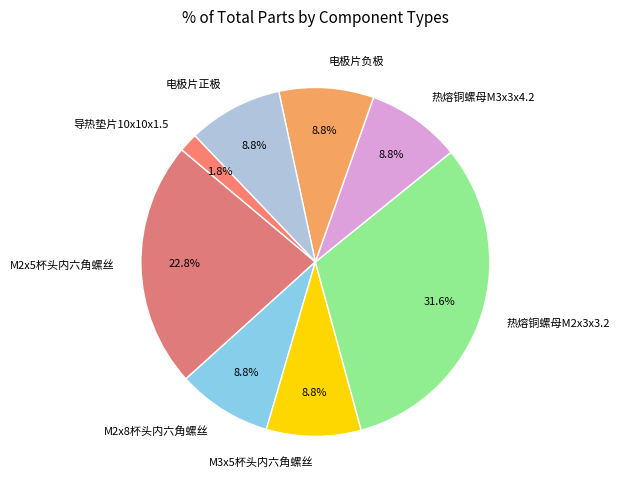

Is there any slice that represents more than half of the pie?

No